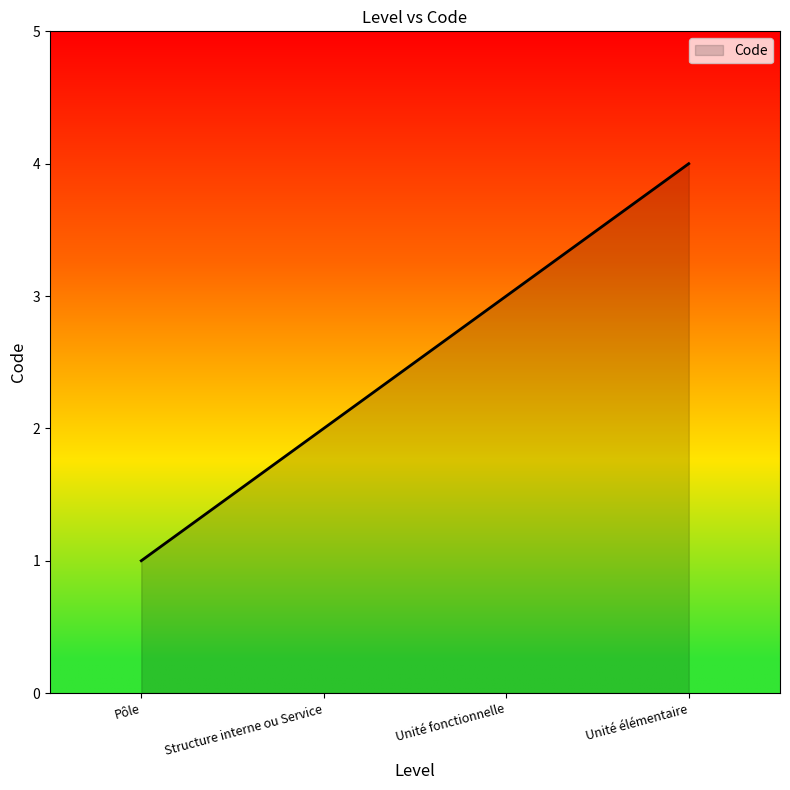

List the labels in order of value, smallest first.

Pôle, Structure interne ou Service, Unité fonctionnelle, Unité élémentaire